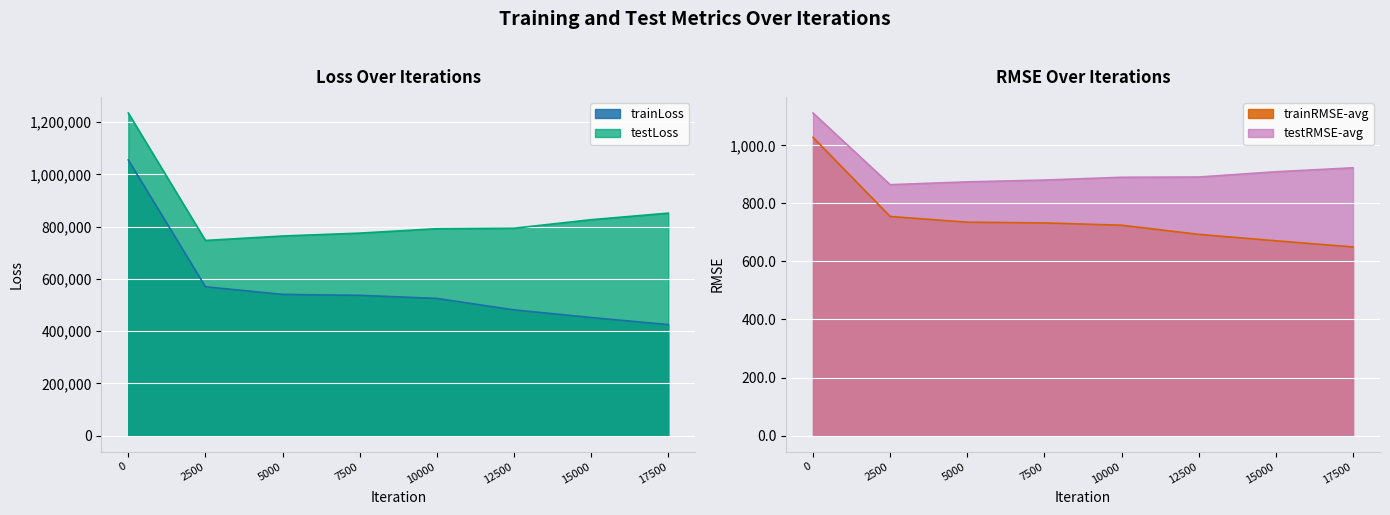

Where is testLoss nearest to the value 991073?

17500